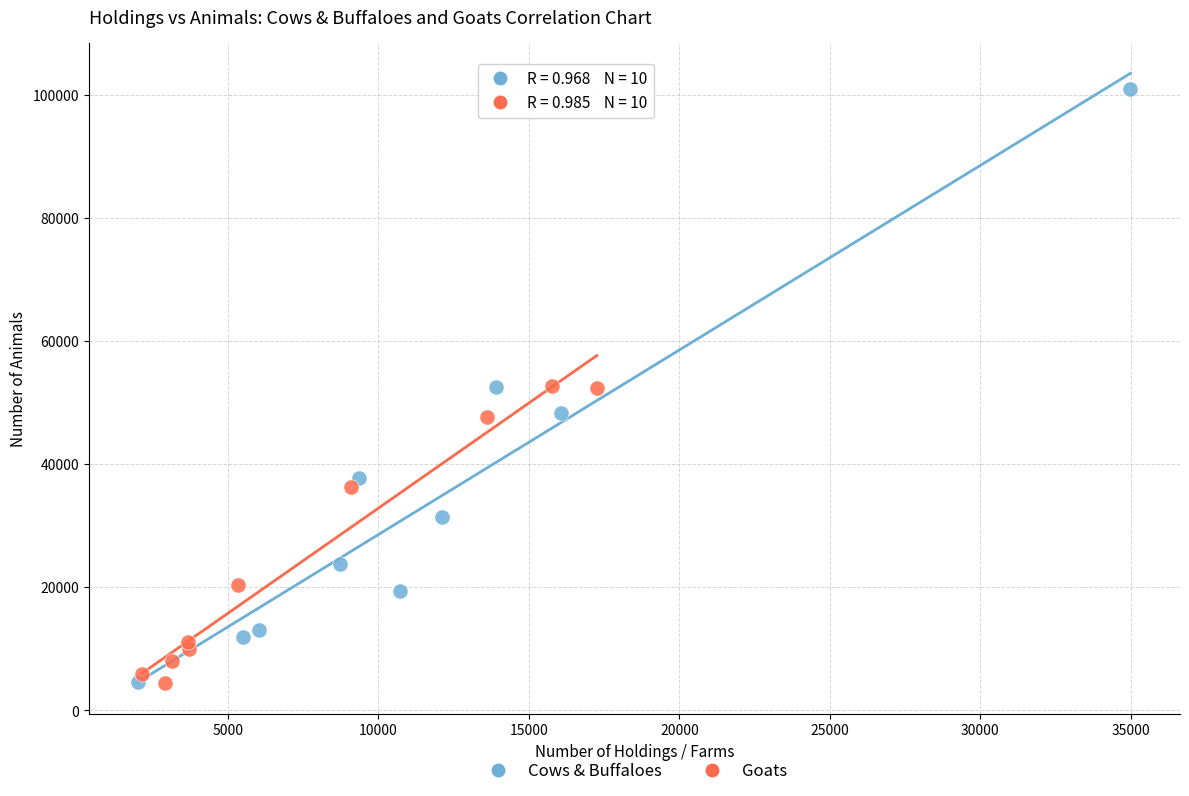

Which series has the widest spread of Y values?

Cows & Buffaloes